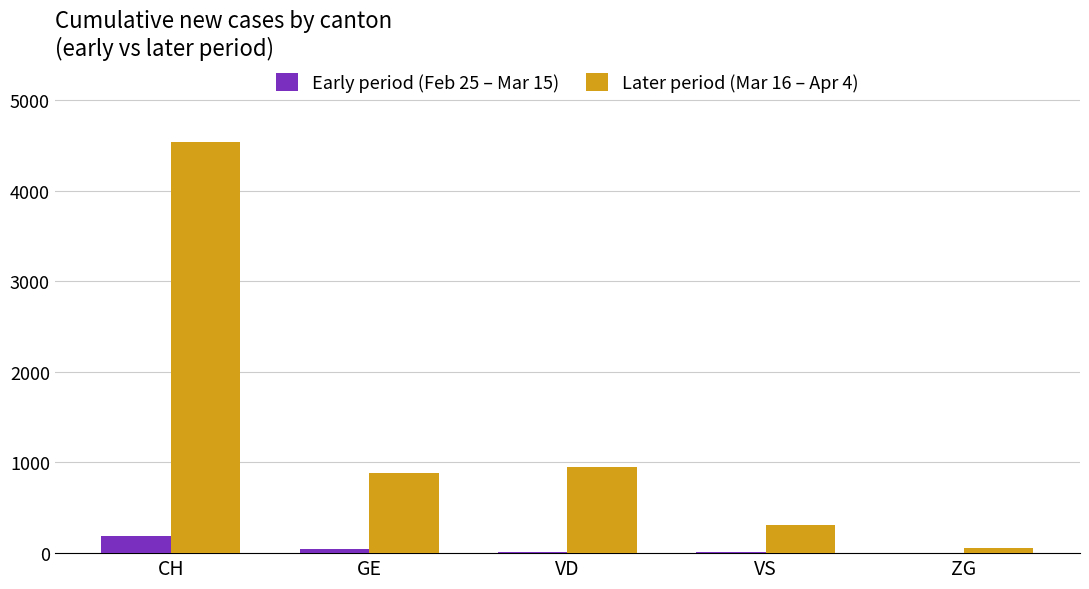

Which series has the largest total across all categories?

Later period (Mar 16 – Apr 4)